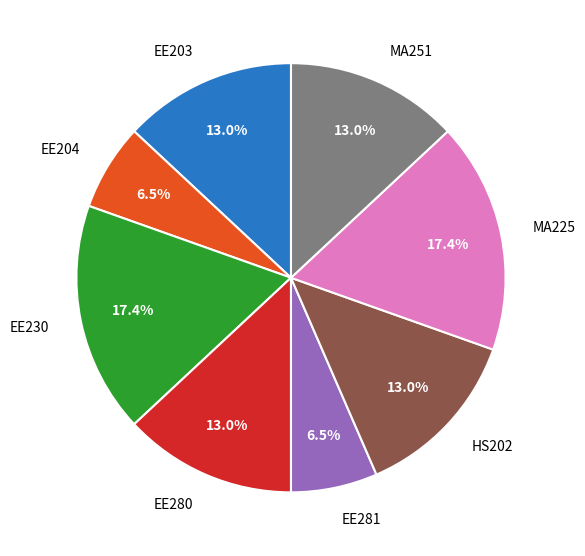

Approximately how many times larger is the value at EE230 compared to MA251?

1.3